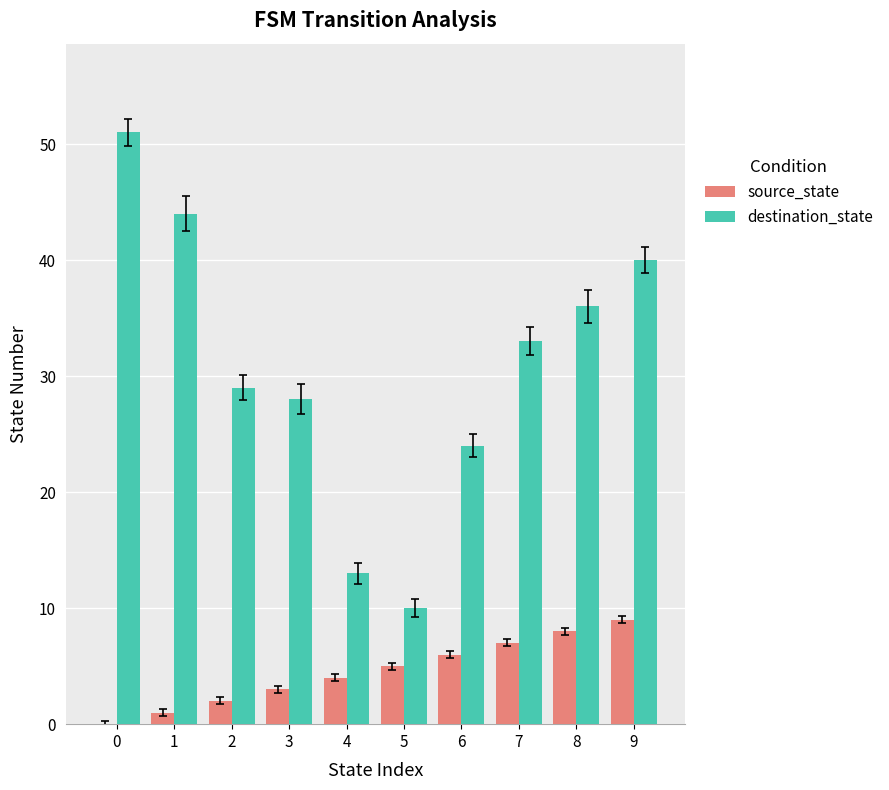

What is the difference between the destination_state values at 0 and 1?

7